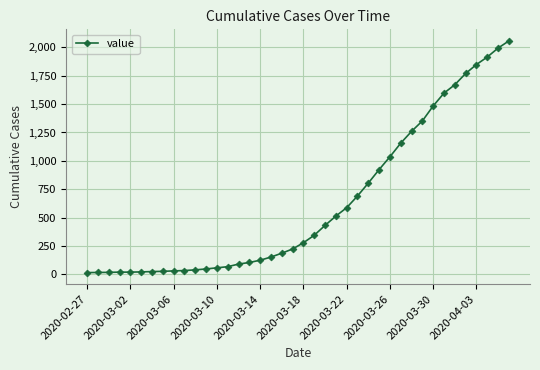

What is the maximum value shown in the chart?

2057